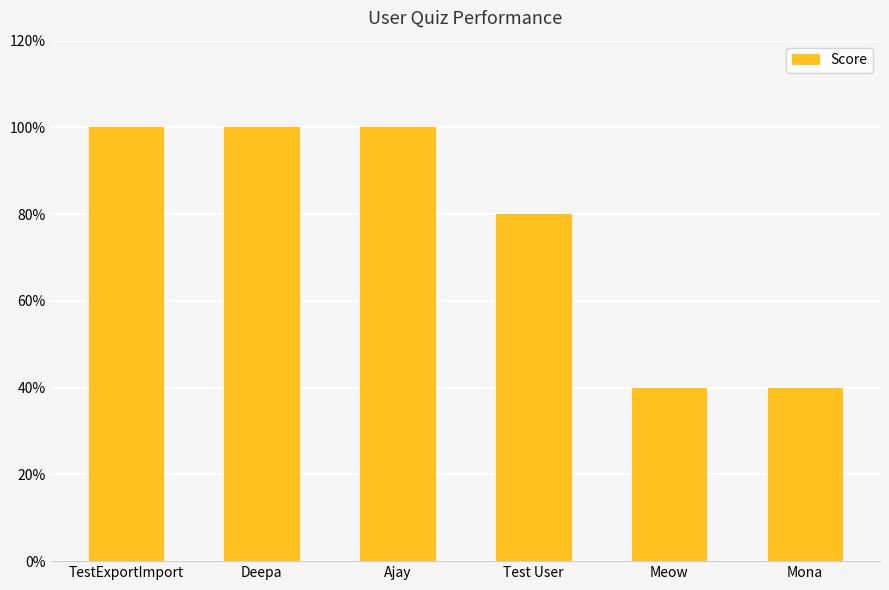

What is the sum of all values?

460